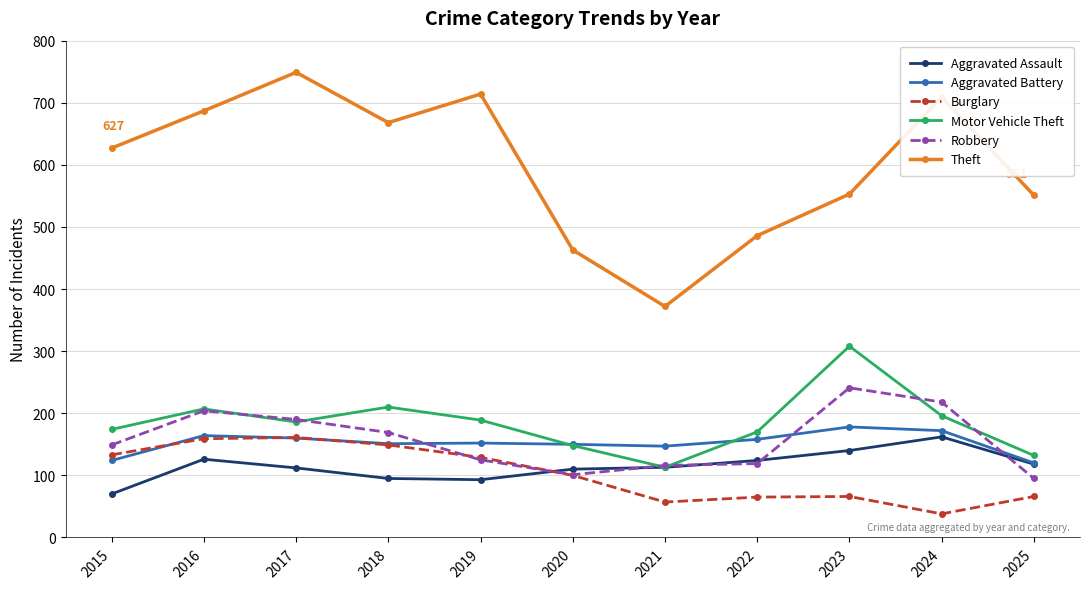

Which series ends up on top after the final intersection of Aggravated Assault and Robbery?

Aggravated Assault